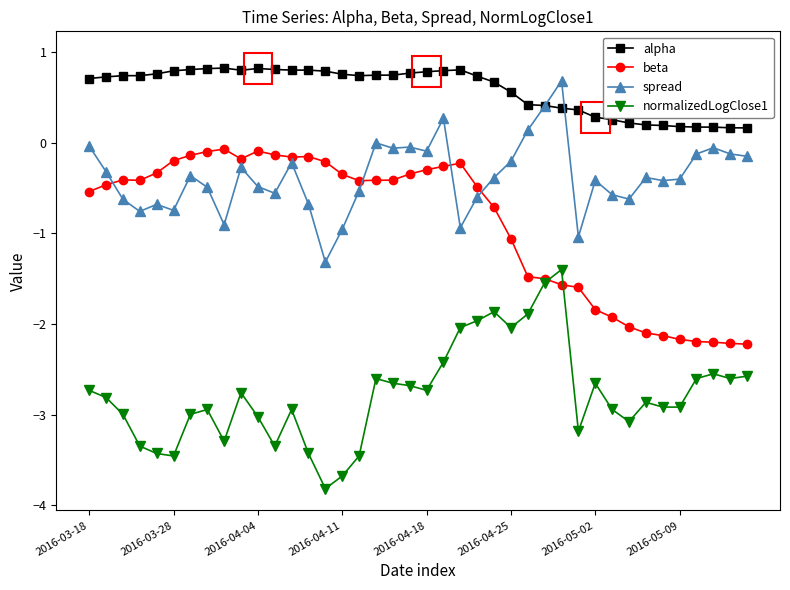

At how many categories does at least one series exceed 0?

40